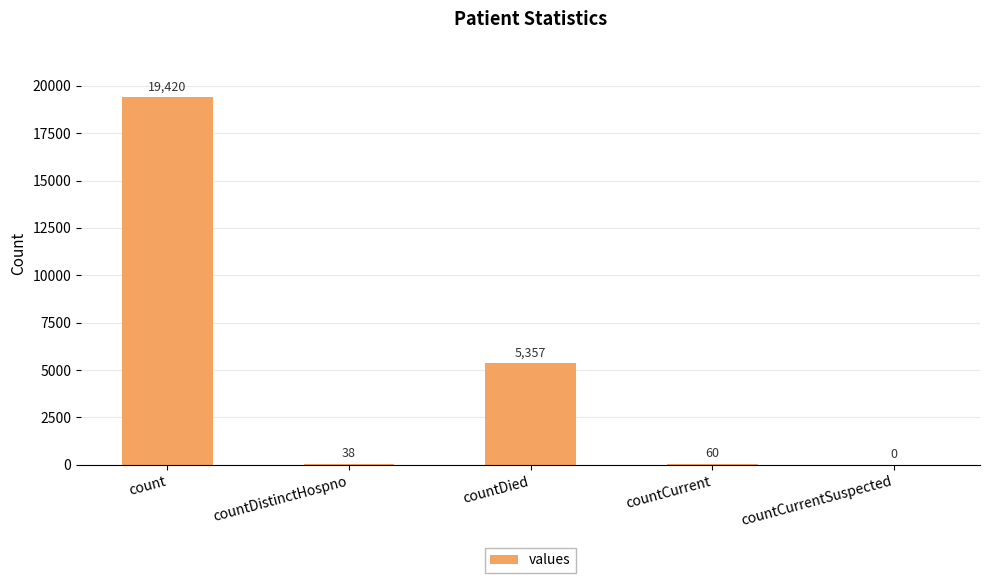

Which has a higher value, countCurrent or countDistinctHospno?

countCurrent